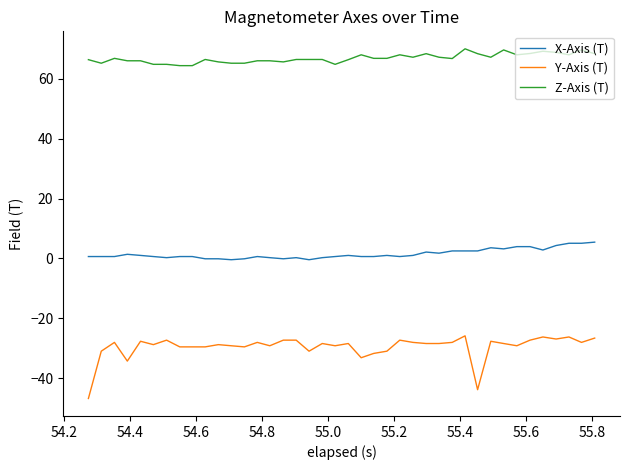

What is the greatest value displayed?

70.1